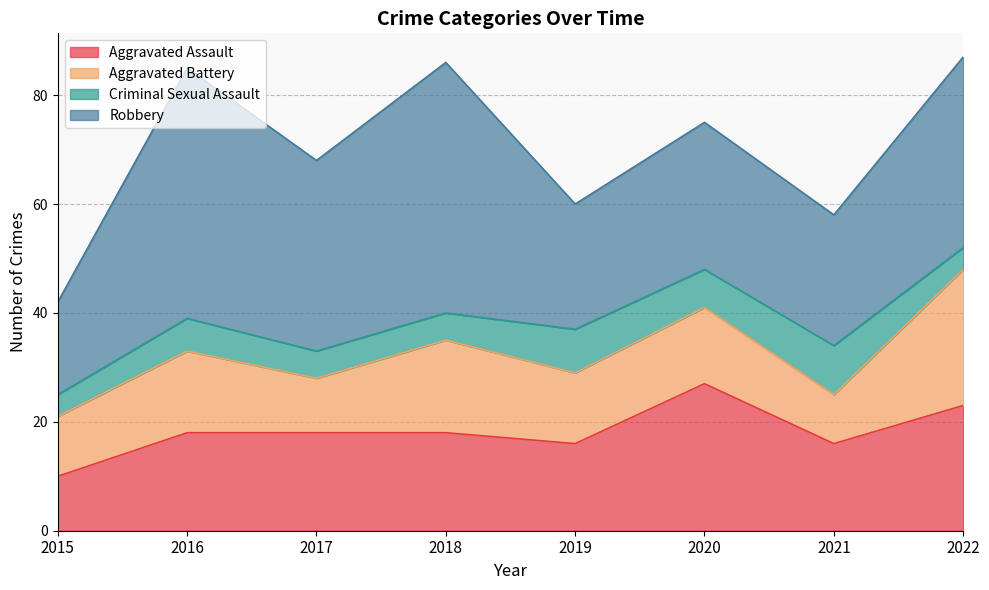

What are all the series names shown in the legend?

Aggravated Assault, Aggravated Battery, Criminal Sexual Assault, Robbery